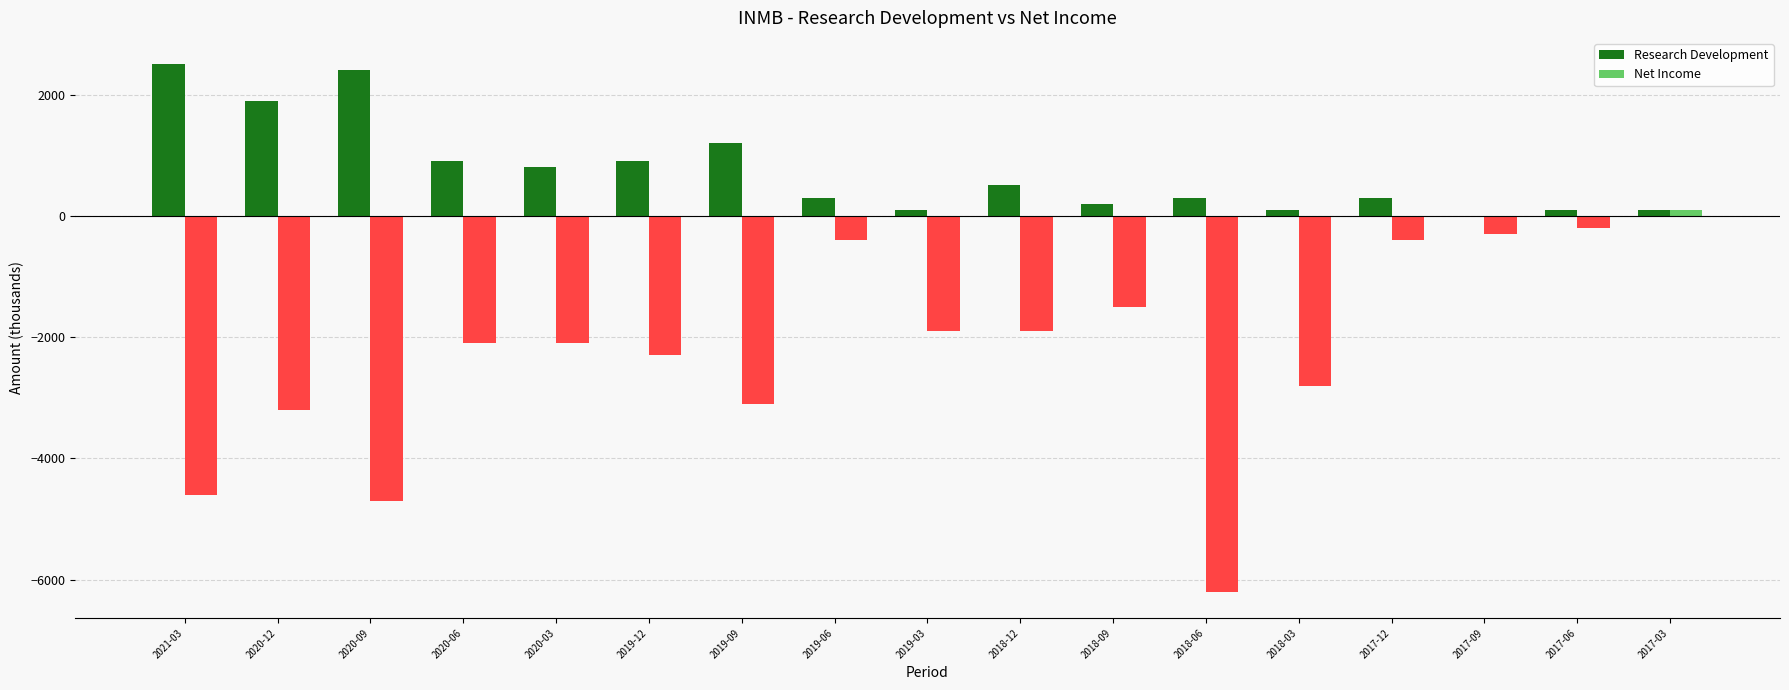

How many data points in Net Income are above 0?

1